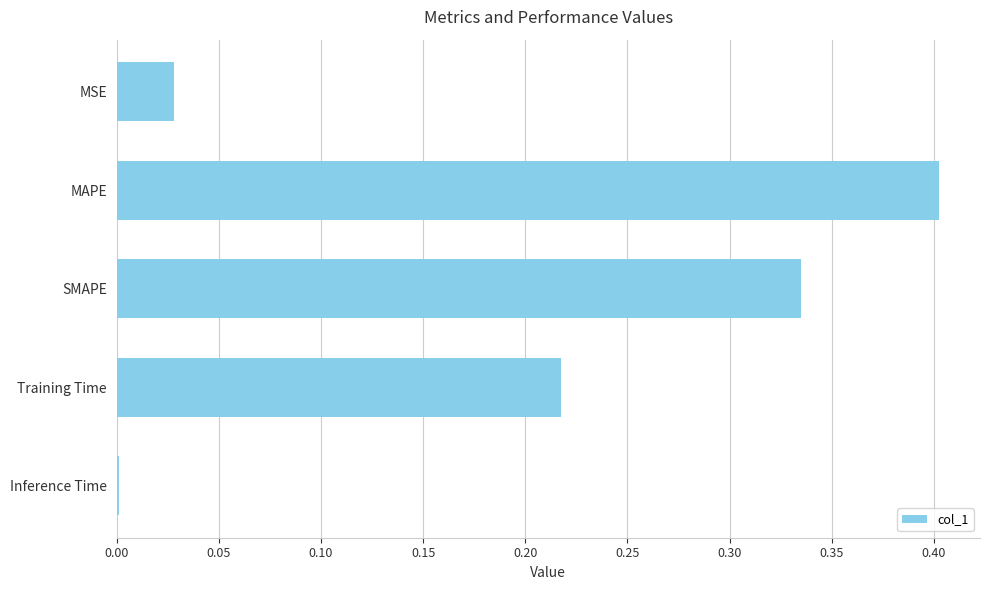

Are the bars grouped side by side (vs. stacked)?

No